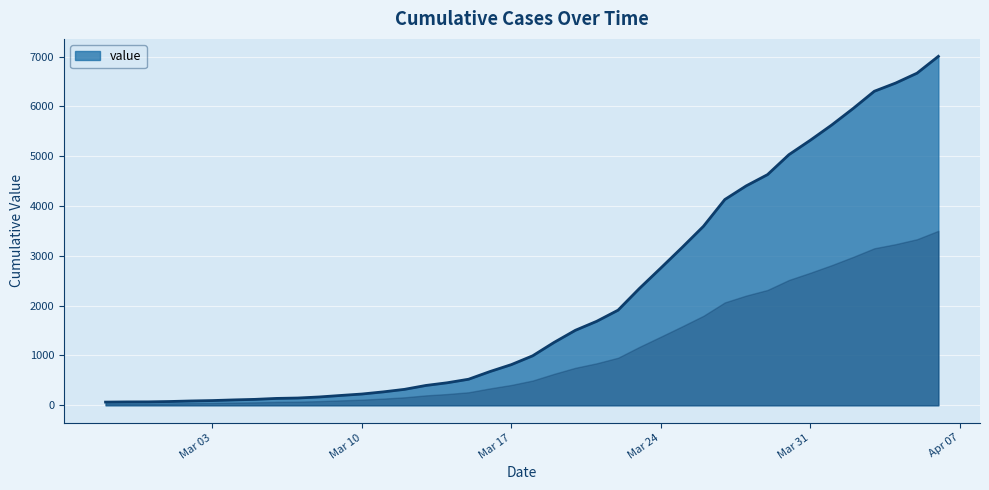

What is the difference between the maximum and minimum values?

6940